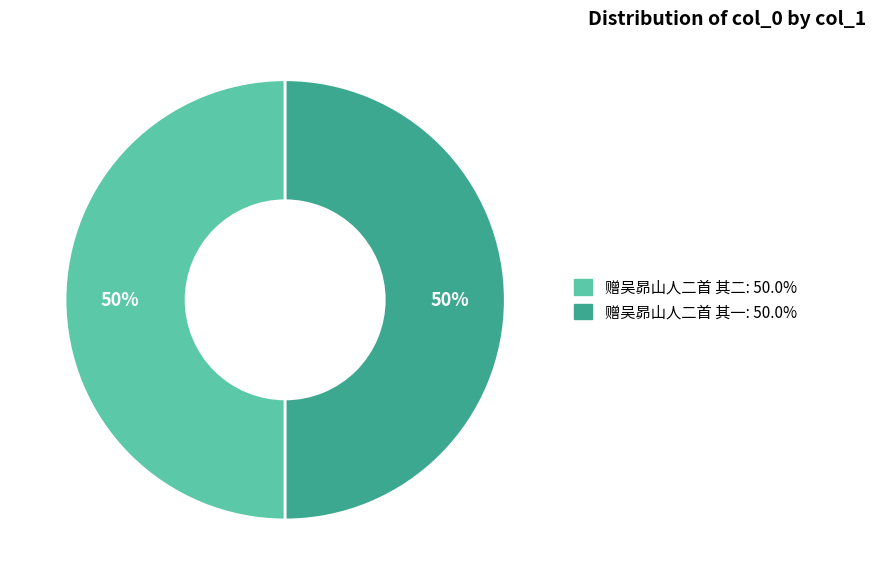

Do 赠吴昴山人二首 其一 and 赠吴昴山人二首 其二 together represent more than half of the pie?

Yes